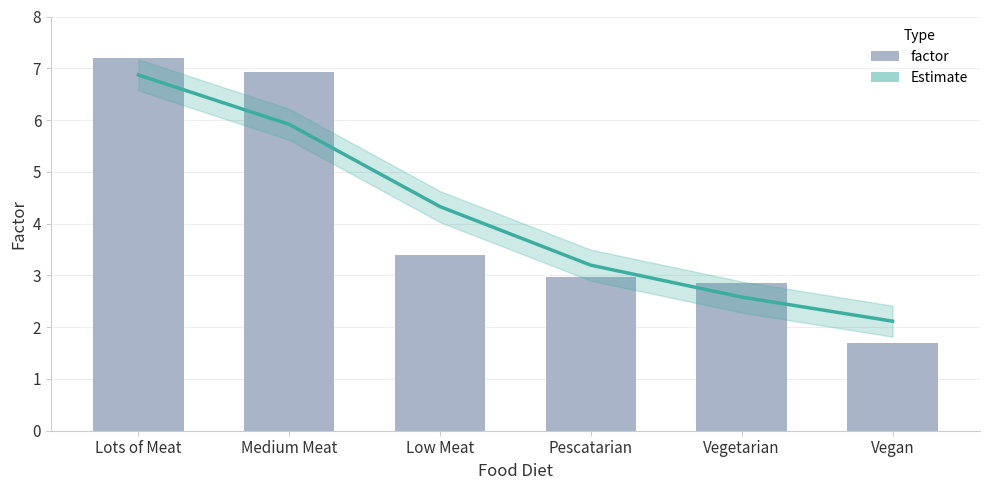

List the labels in order of value, largest first.

Lots of Meat, Medium Meat, Low Meat, Pescatarian, Vegetarian, Vegan